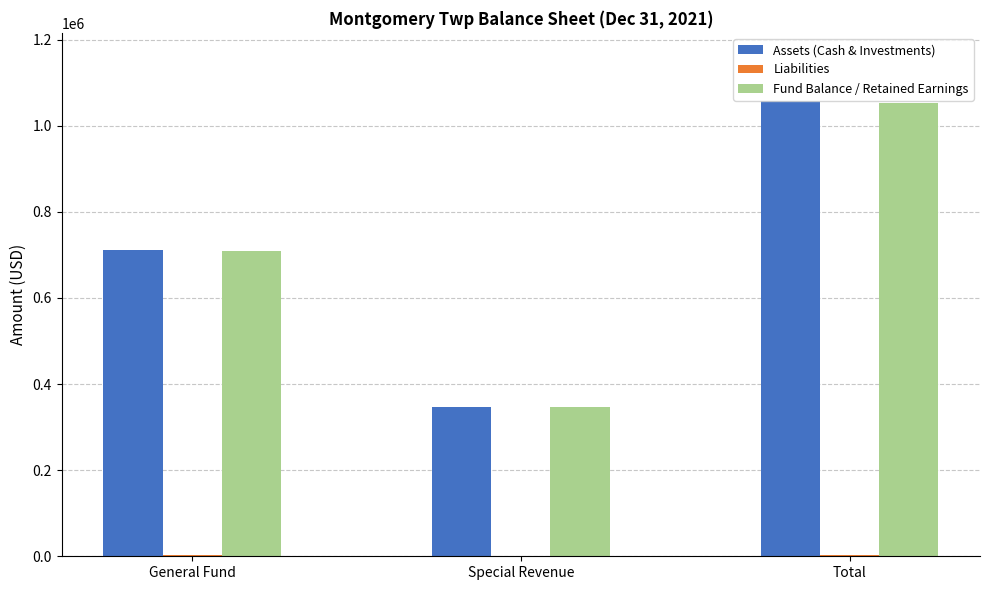

What is the spread (max minus min) of values at Total?

1053378